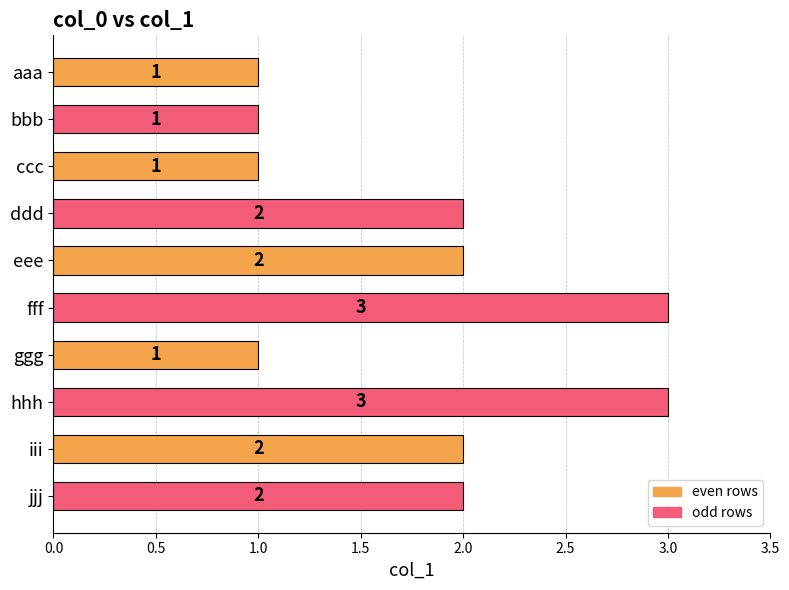

Count the values in the range 1 to 2.

8